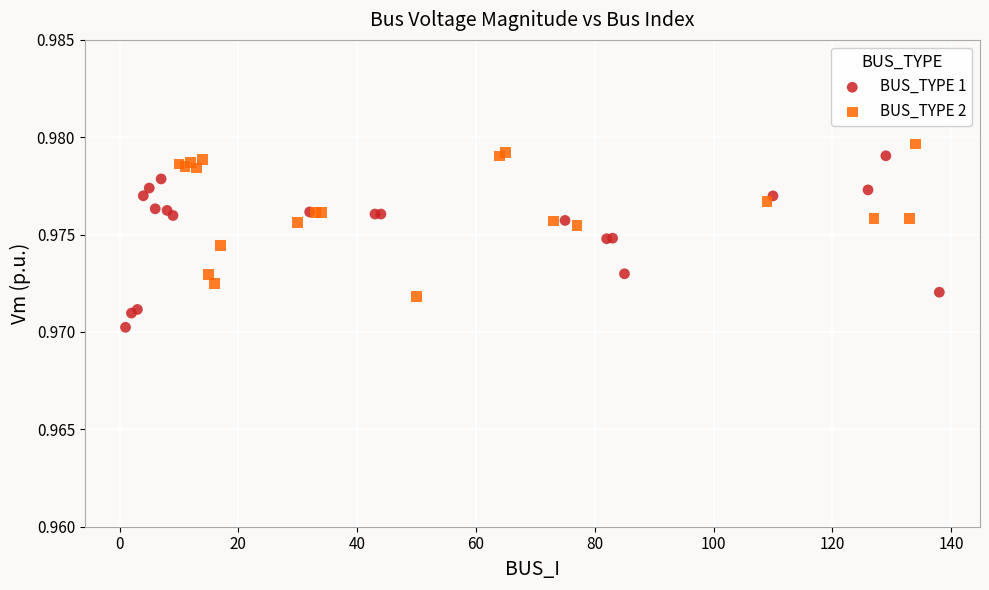

Which series reaches the minimum Y coordinate?

BUS_TYPE 1